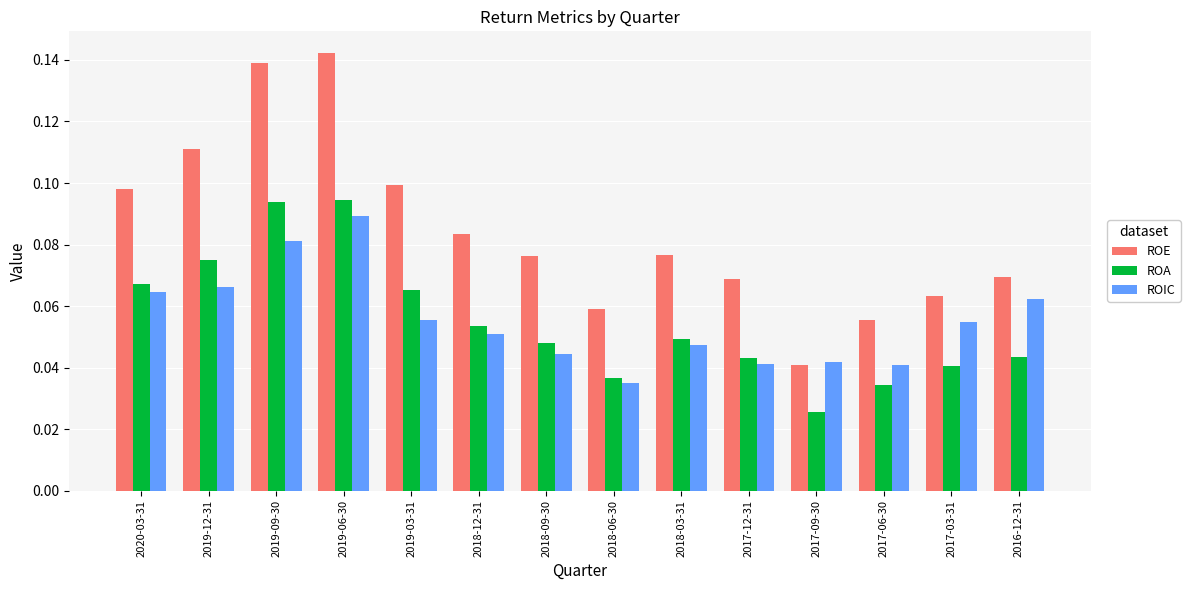

Between 2018-06-30 and 2018-03-31, which series saw the biggest shift?

ROE